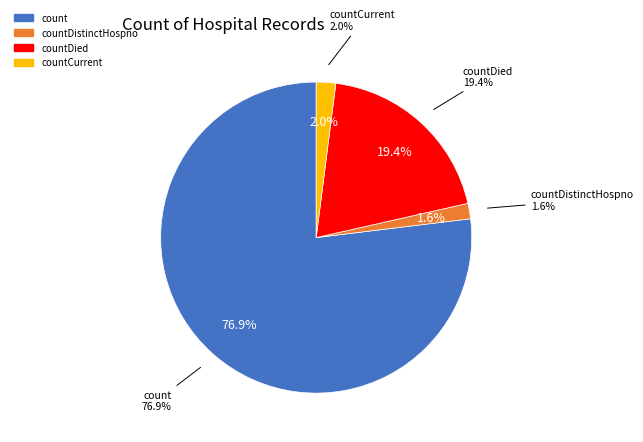

Which slice represents more than half of the pie?

count